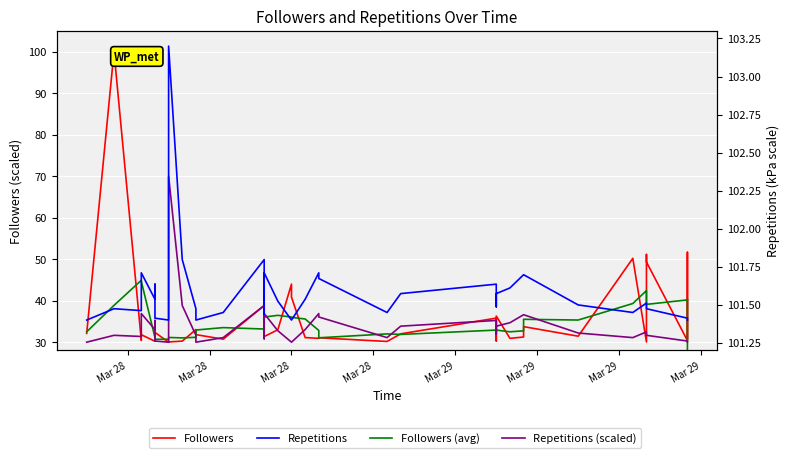

What is the lowest value of the Followers series?

30.0